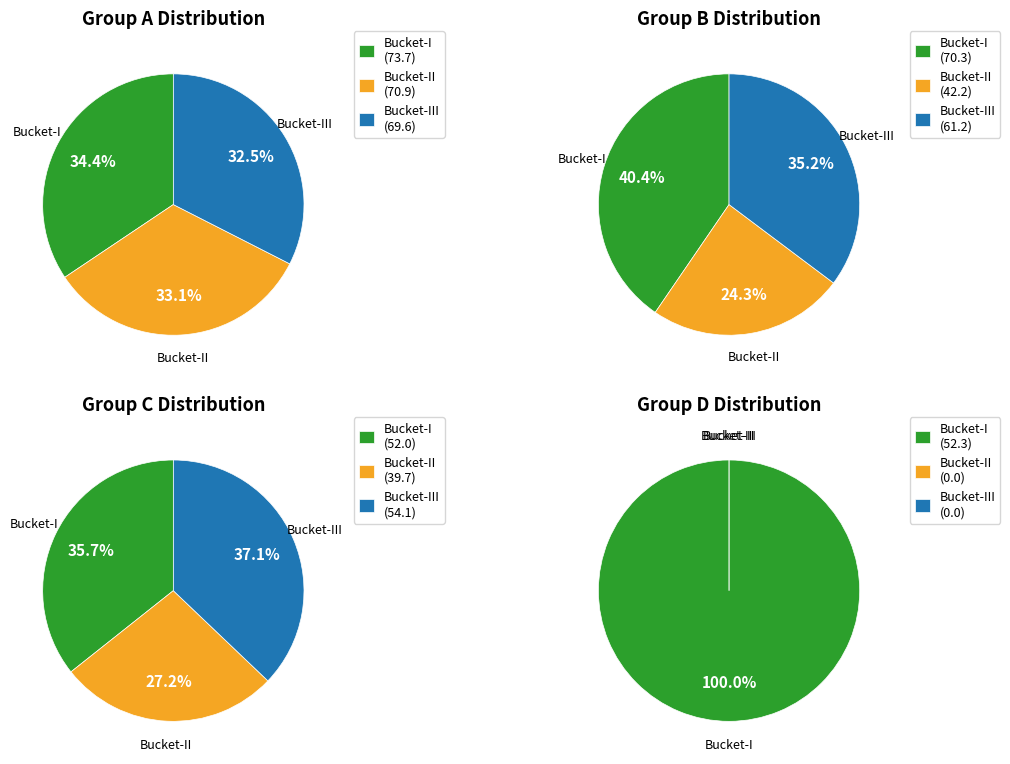

How many segments does this pie chart have?

12